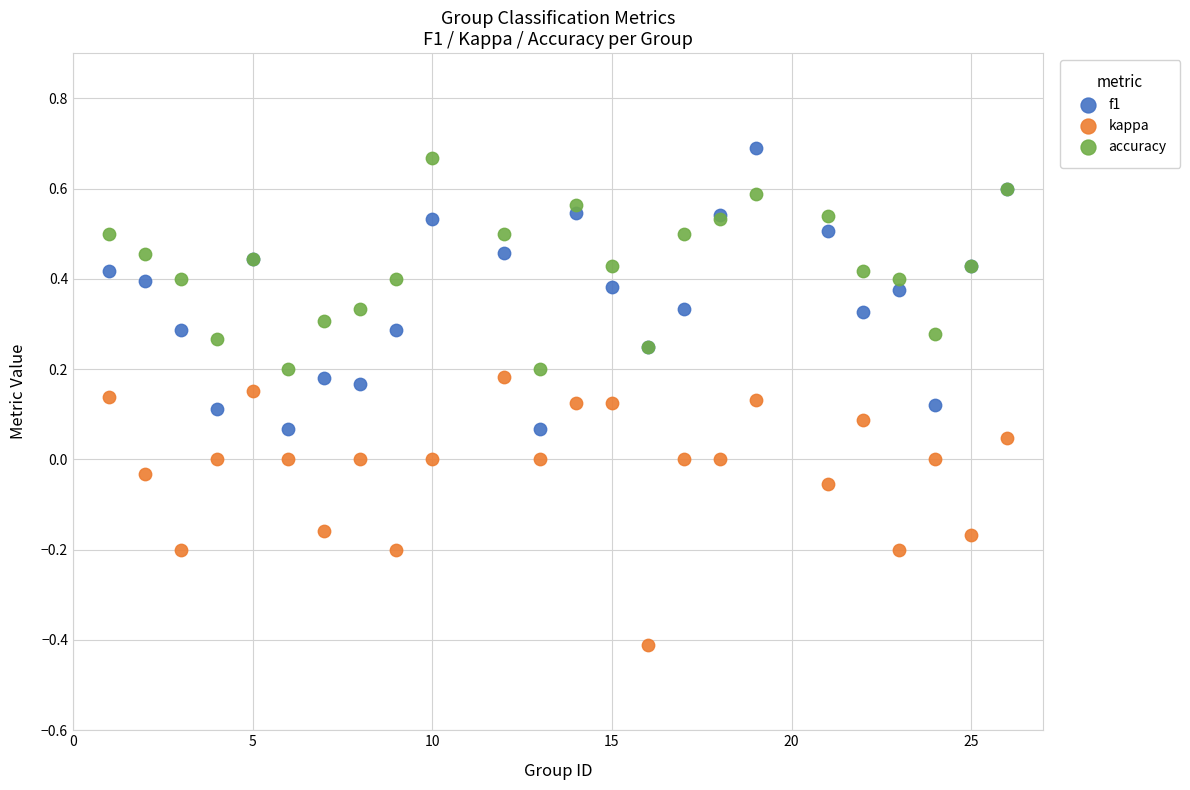

What is the X range (max minus min) for the scatter plot?

25.0